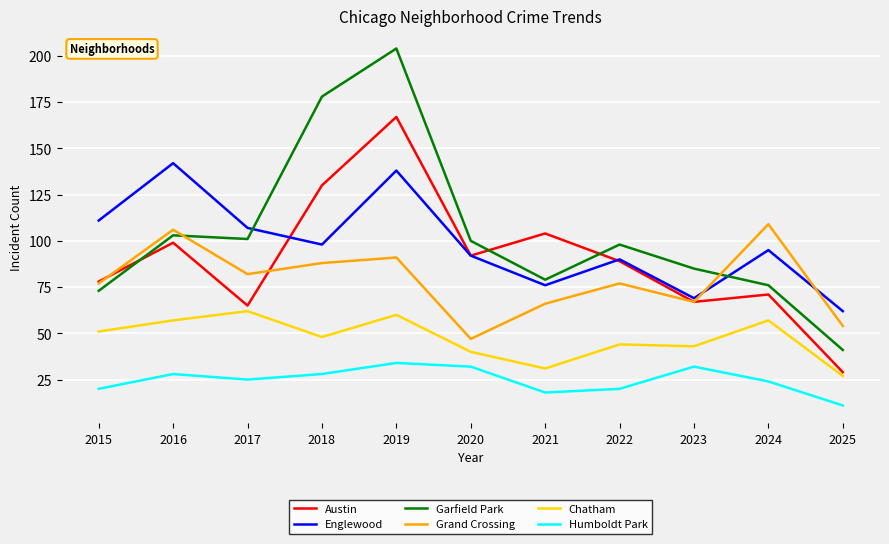

What is the highest value of the Austin series?

167